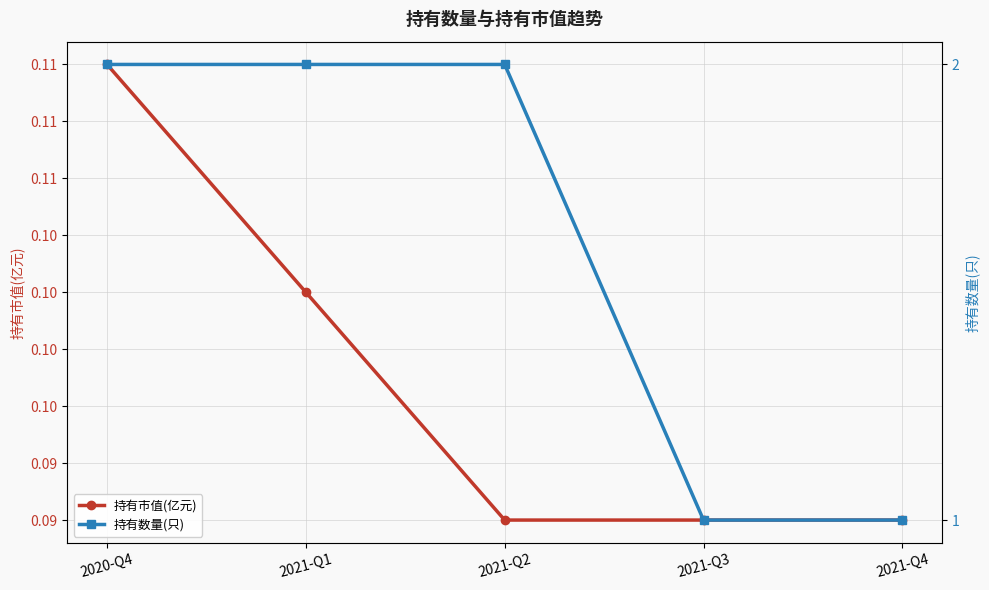

True or false: 持有市值(亿元) and 持有数量(只) cross at least once.

False